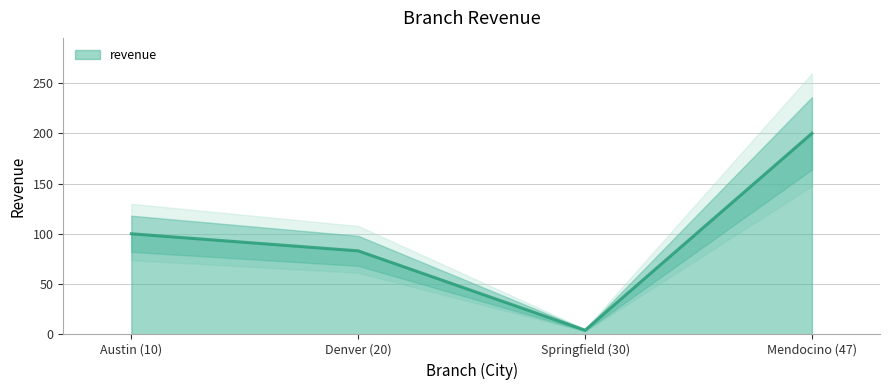

At which category does the data reach its first local valley?

Springfield (30)